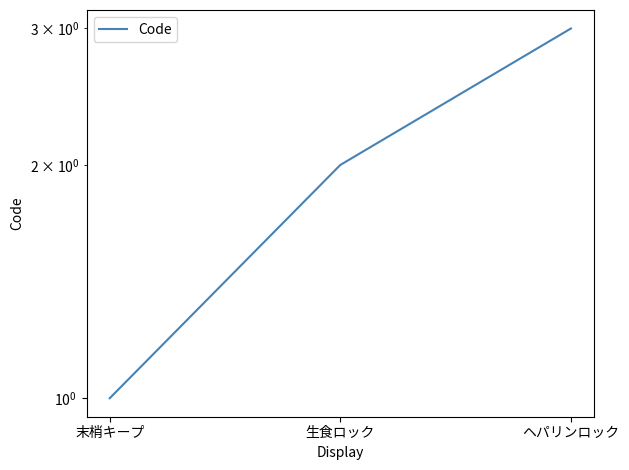

Count the number of data series in this chart.

1